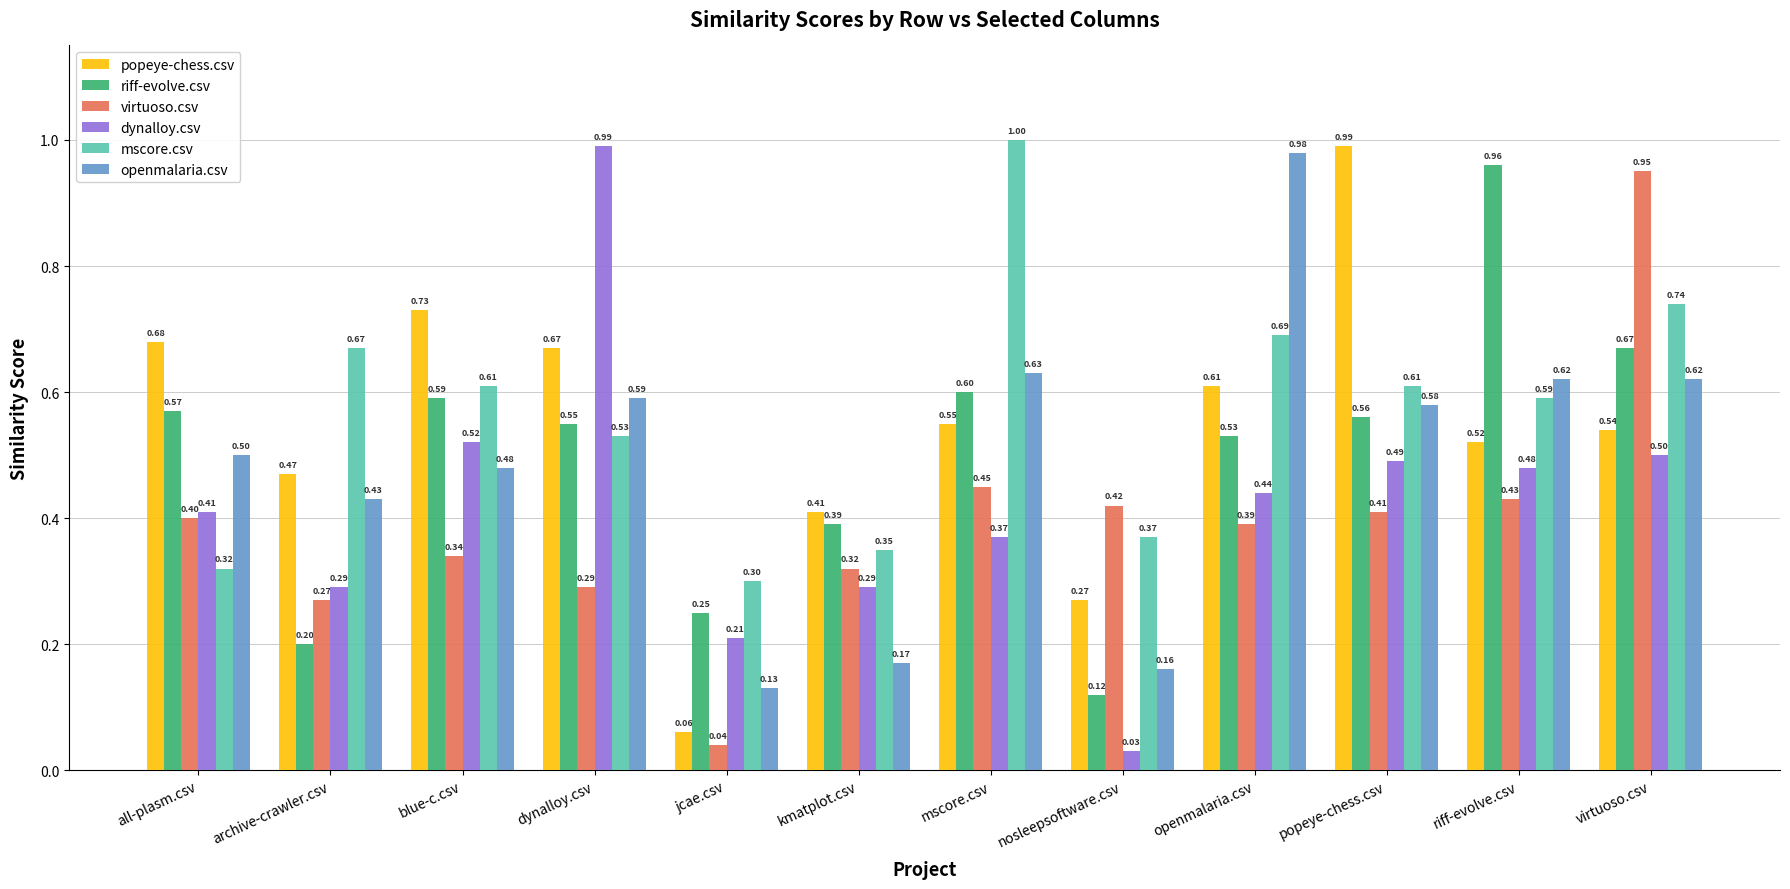

Are the bars grouped side by side (vs. stacked)?

Yes